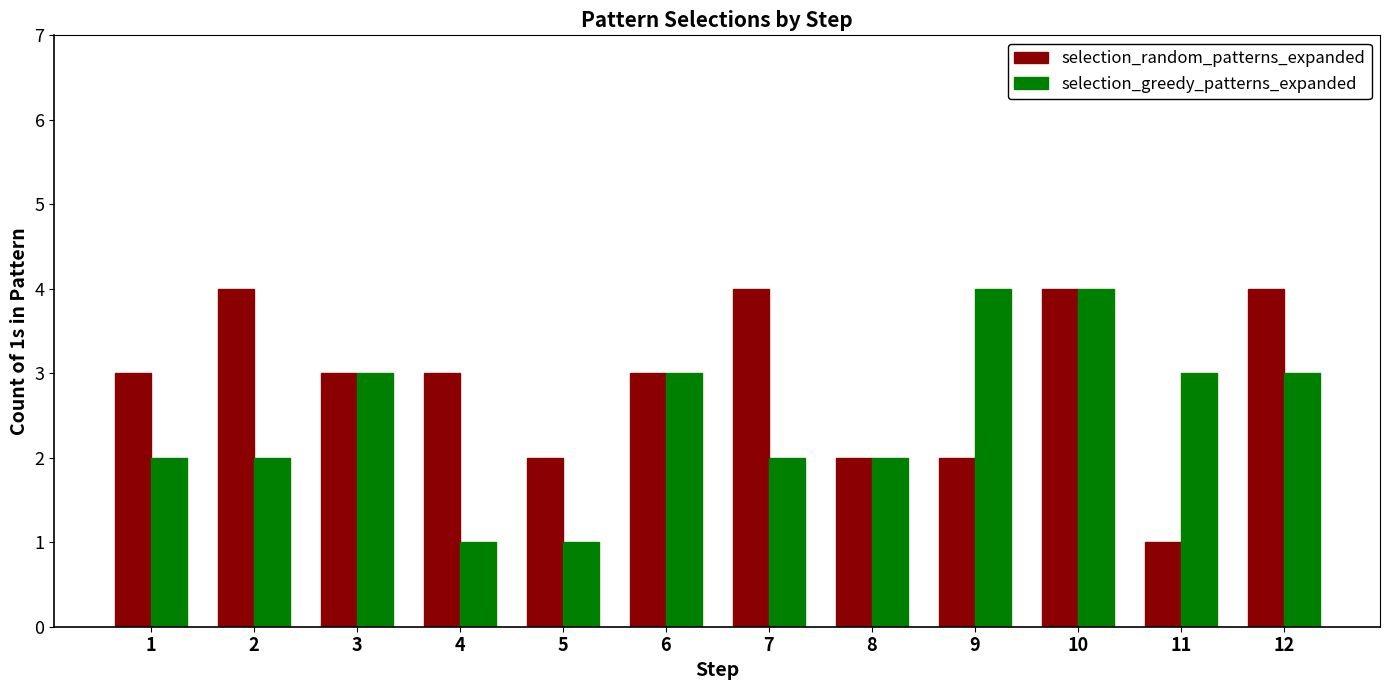

Which series has the largest total across all categories?

selection_random_patterns_expanded